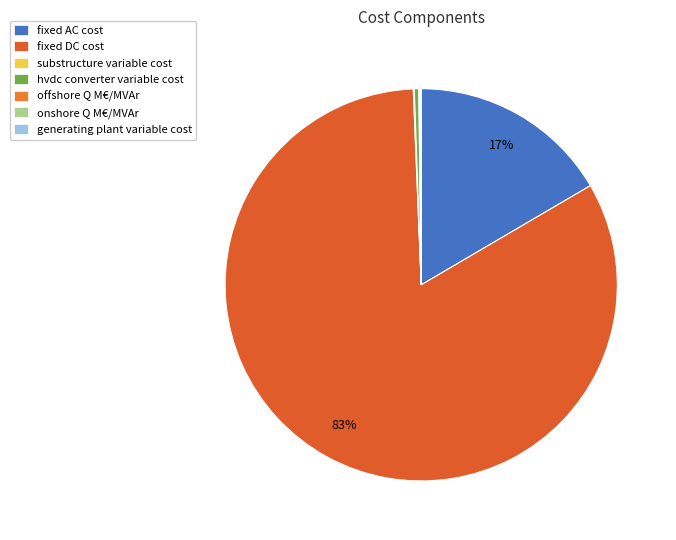

Rank the categories by value from lowest to highest.

onshore Q M€/MVAr, generating plant variable cost, substructure variable cost, offshore Q M€/MVAr, hvdc converter variable cost, fixed AC cost, fixed DC cost